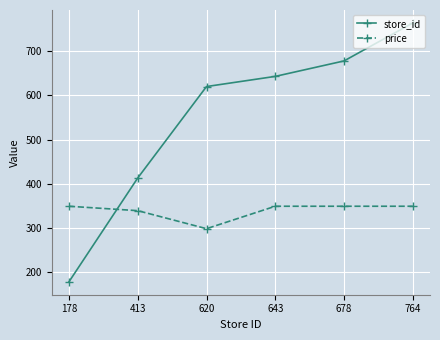

Which series has the widest spread of values?

store_id